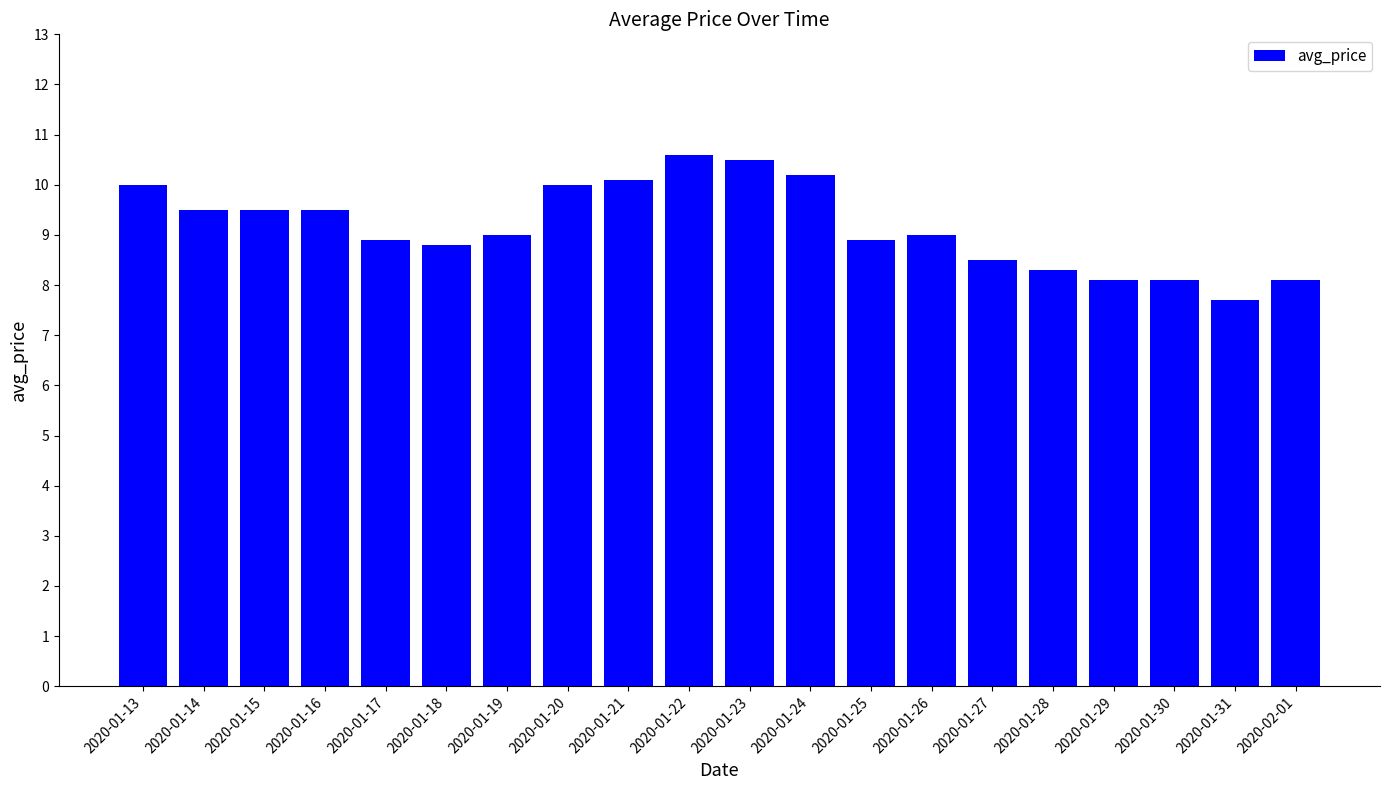

What is the ratio of the value at 2020-01-19 to the value at 2020-01-21?

0.9